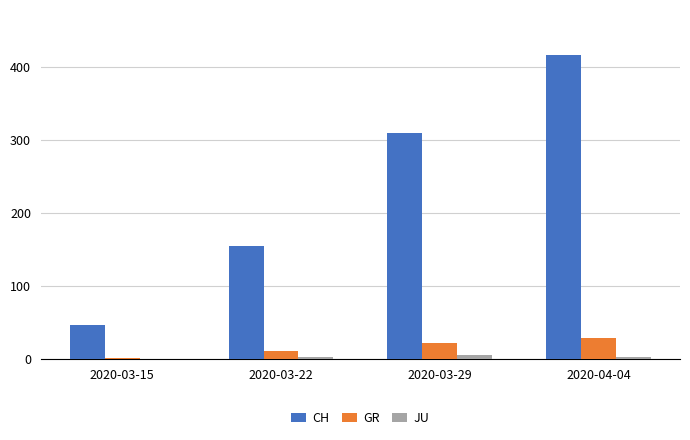

What are all the series names shown in the legend?

CH, GR, JU